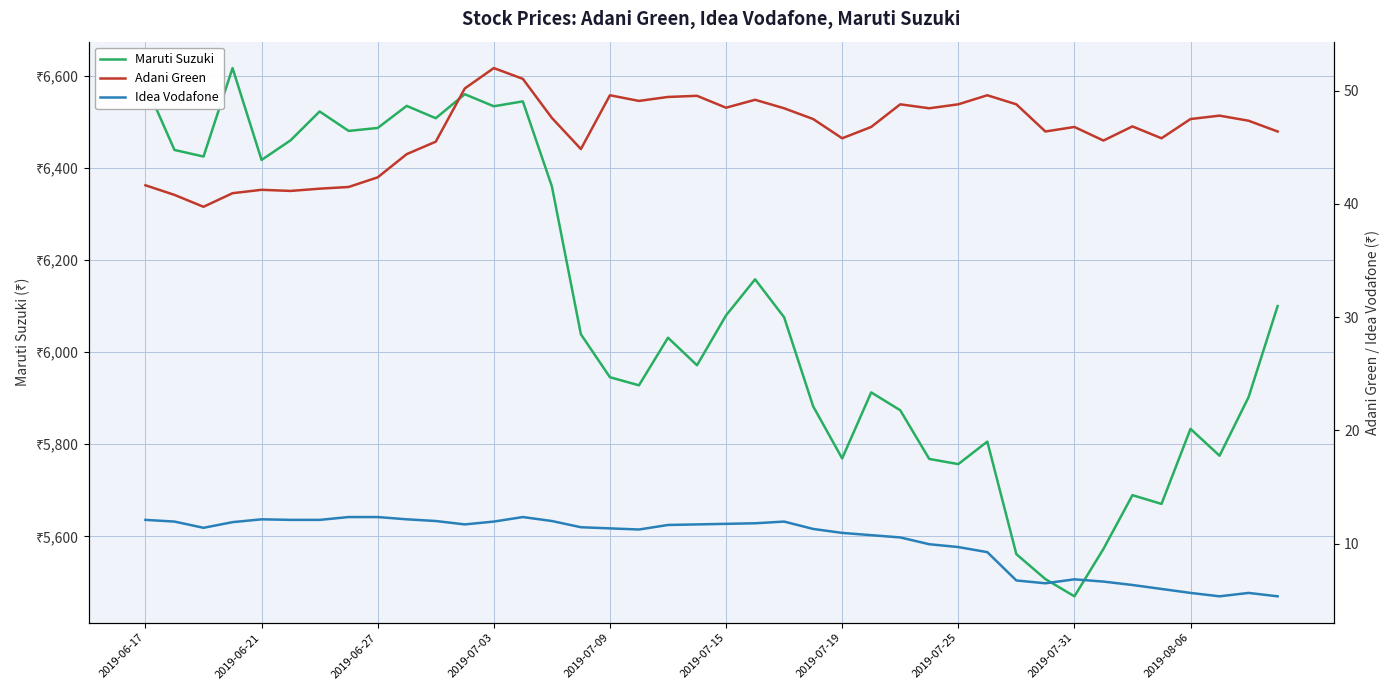

How many series are shown in this chart?

3